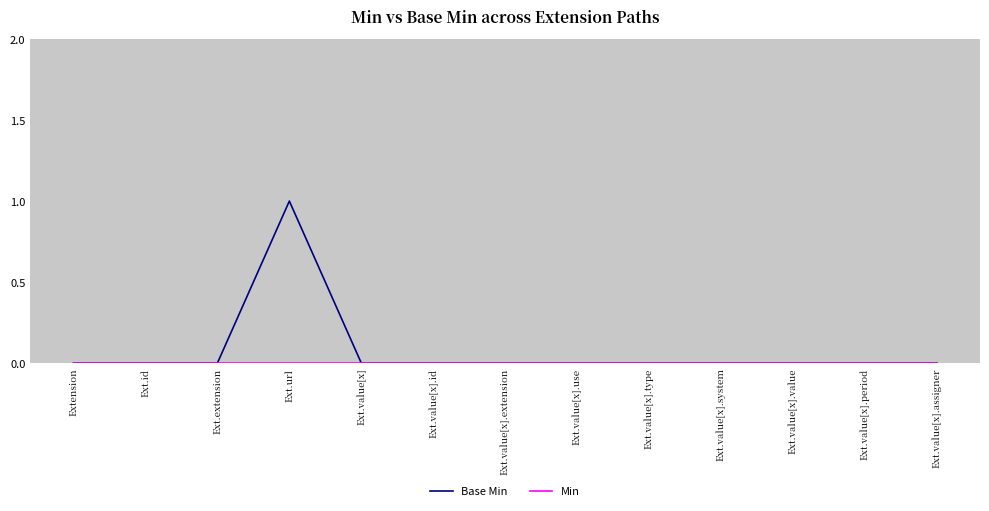

At which category is the sum across all series the highest?

Ext.url